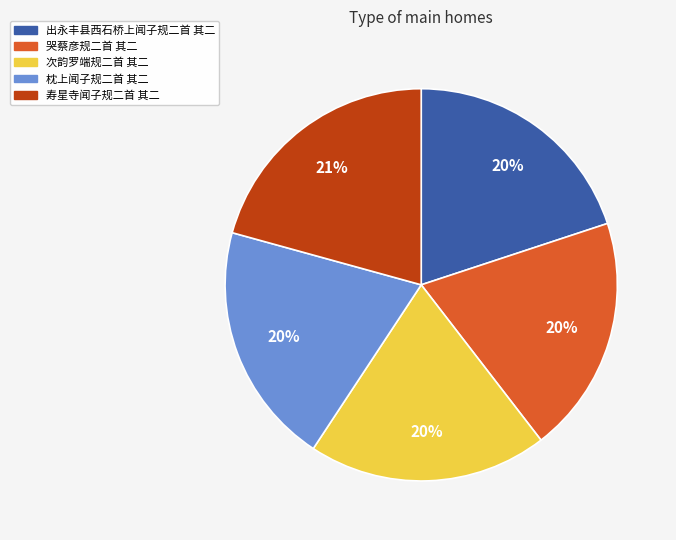

Which category has the biggest portion of the pie?

寿星寺闻子规二首 其二